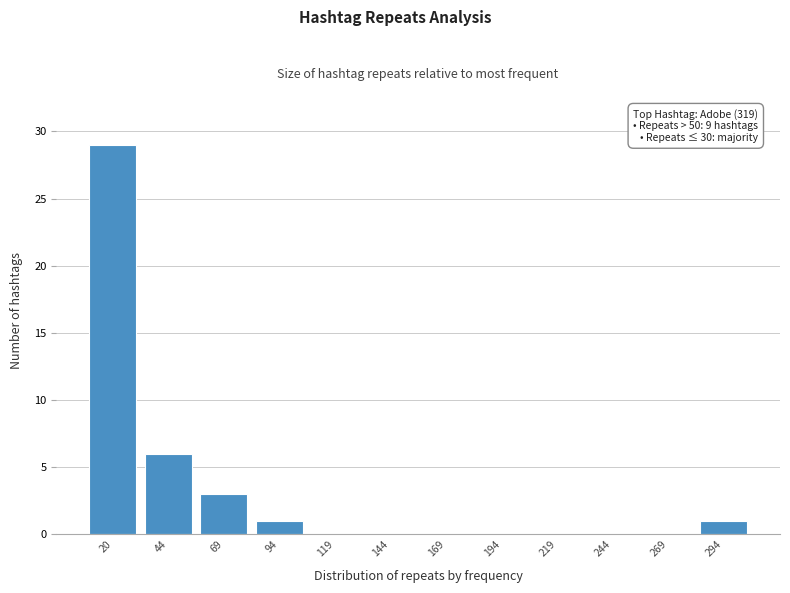

Reading right to left, transcribe all the data shown in this chart.

294=1	269=0	244=0	219=0	194=0	169=0	144=0	119=0	94=1	69=3	44=6	20=29